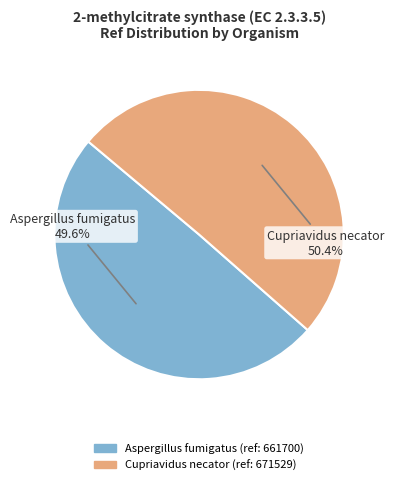

To the nearest percent, what percentage of the pie is Aspergillus fumigatus?

50%